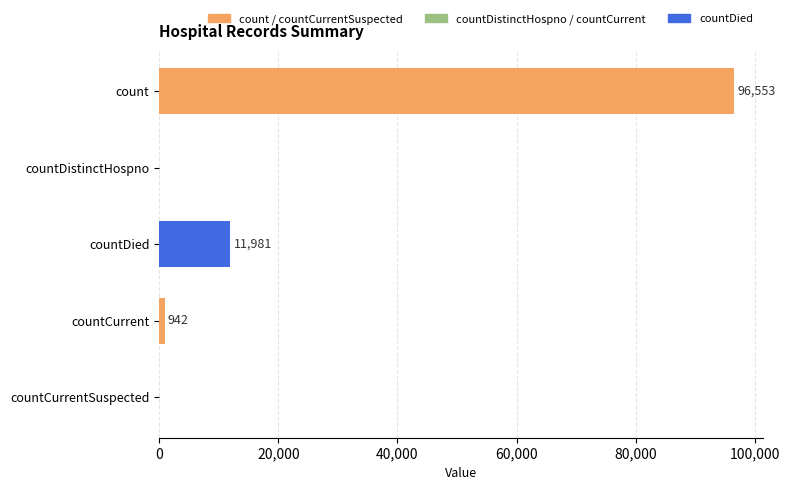

What is the maximum value shown in the chart?

96553